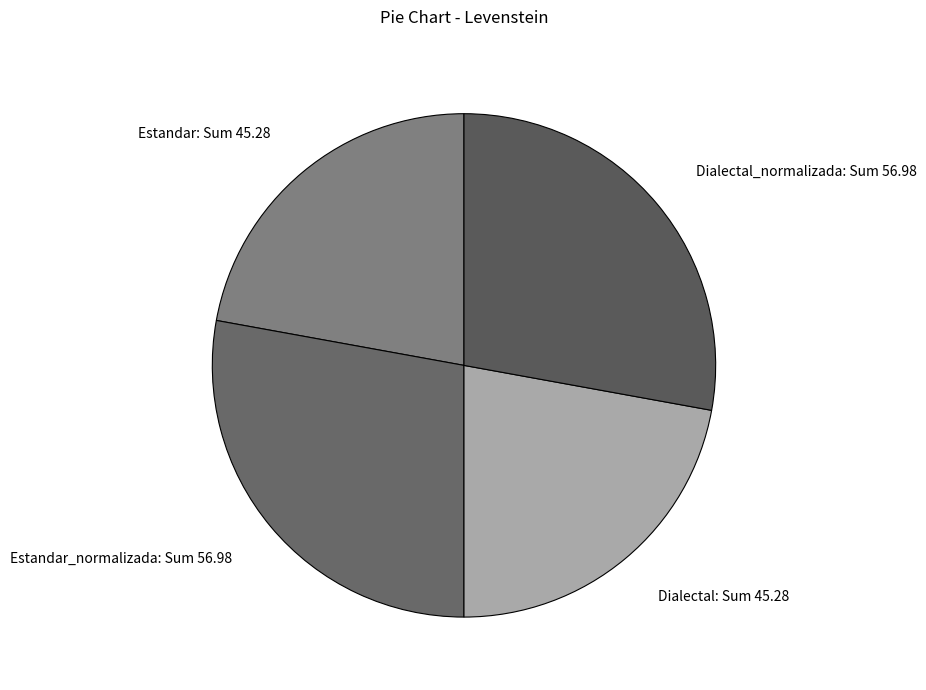

The Estandar_normalizada: Sum 56.98 slice represents 28% of the pie. True or false?

True